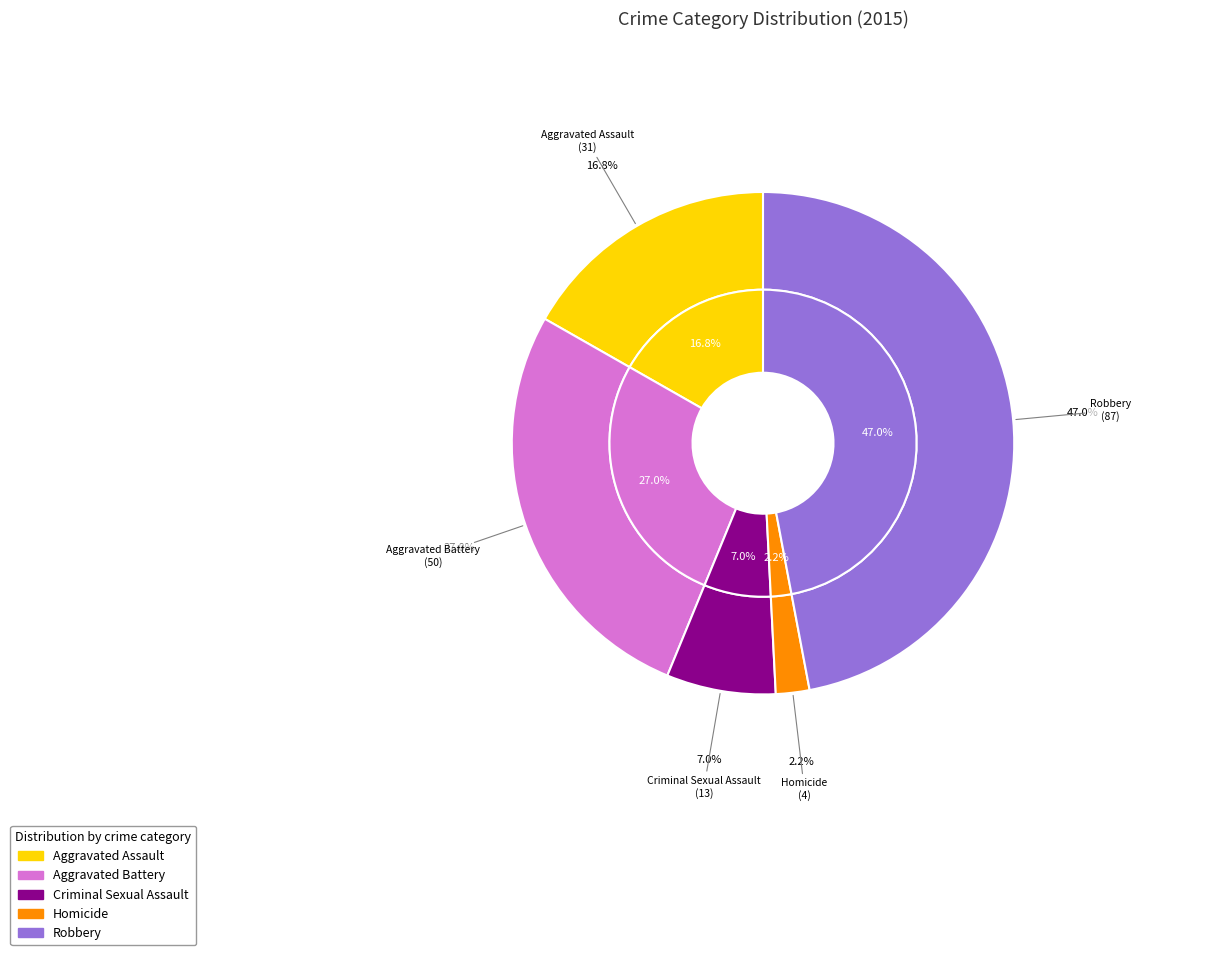

The Aggravated Assault slice represents 17% of the pie. True or false?

True